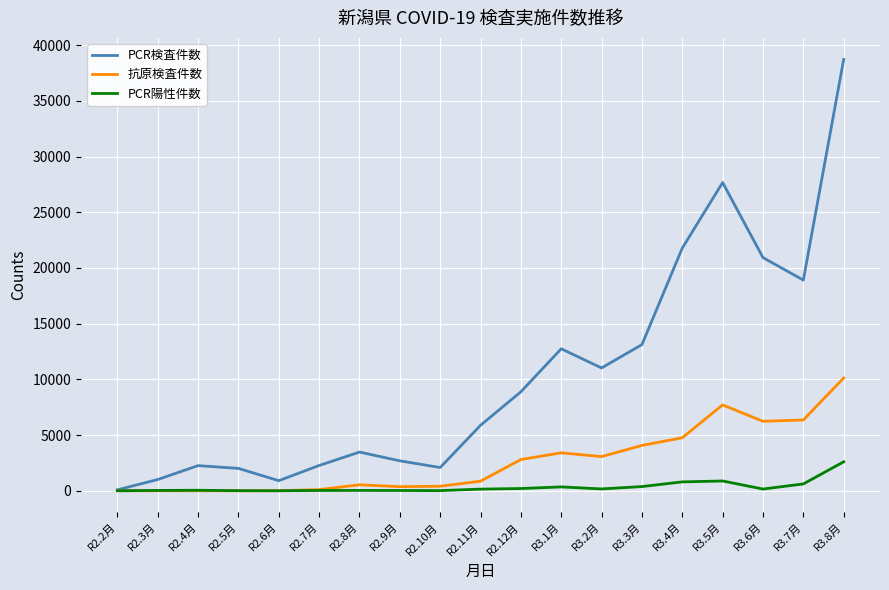

Between R2.5月 and R3.3月, which series saw the biggest shift?

PCR検査件数